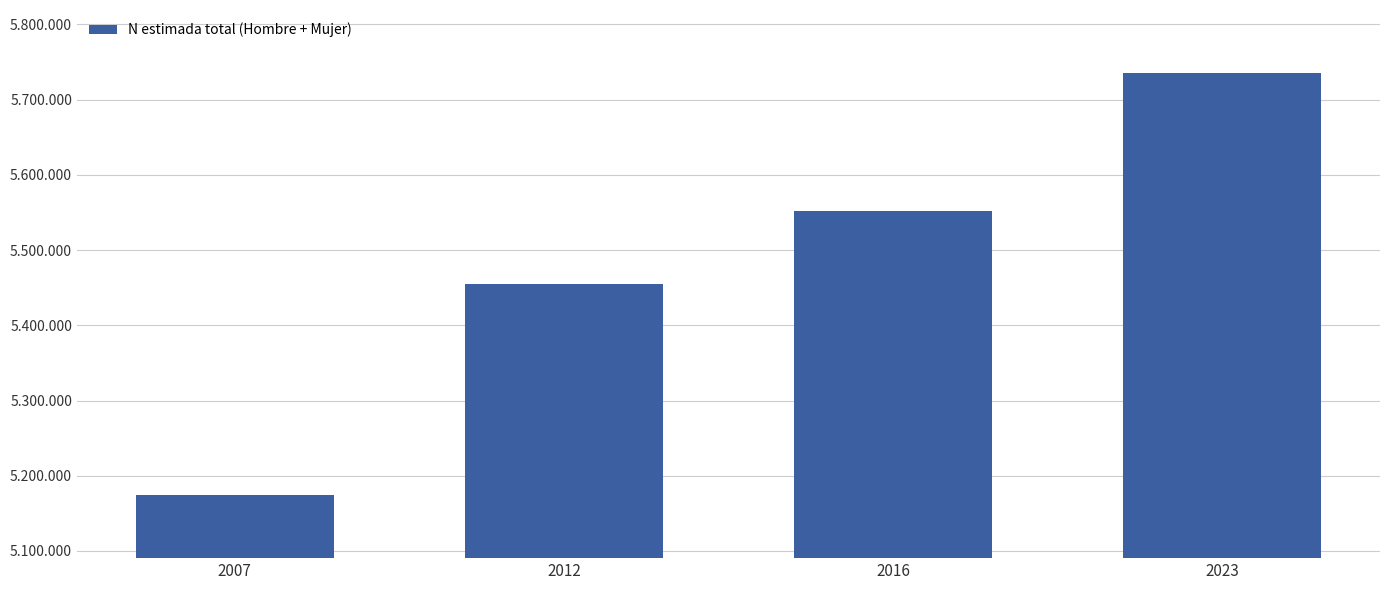

Does the chart contain any negative values?

No